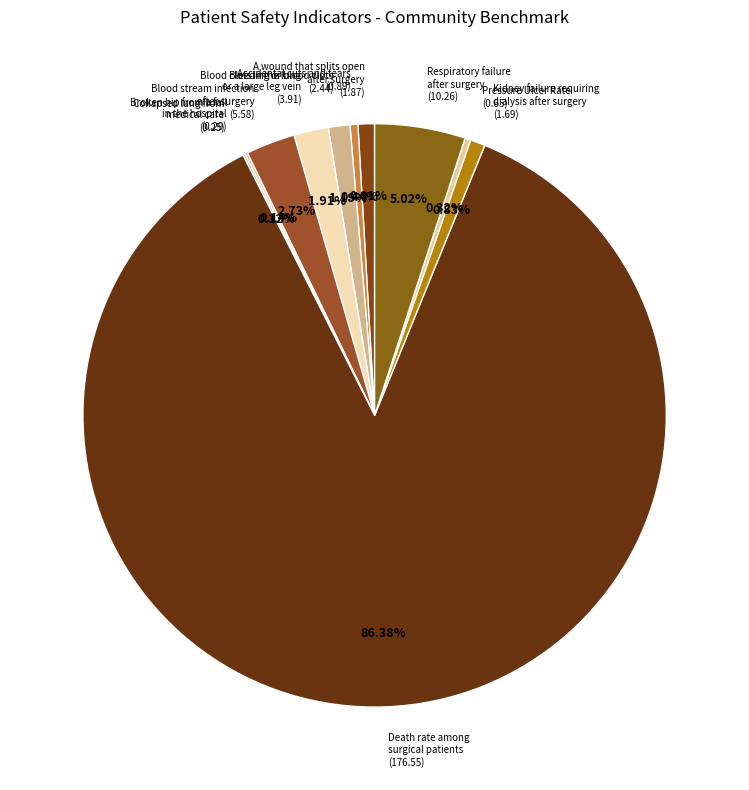

Which category has the smallest portion of the pie?

Collapsed lung that results from medical care